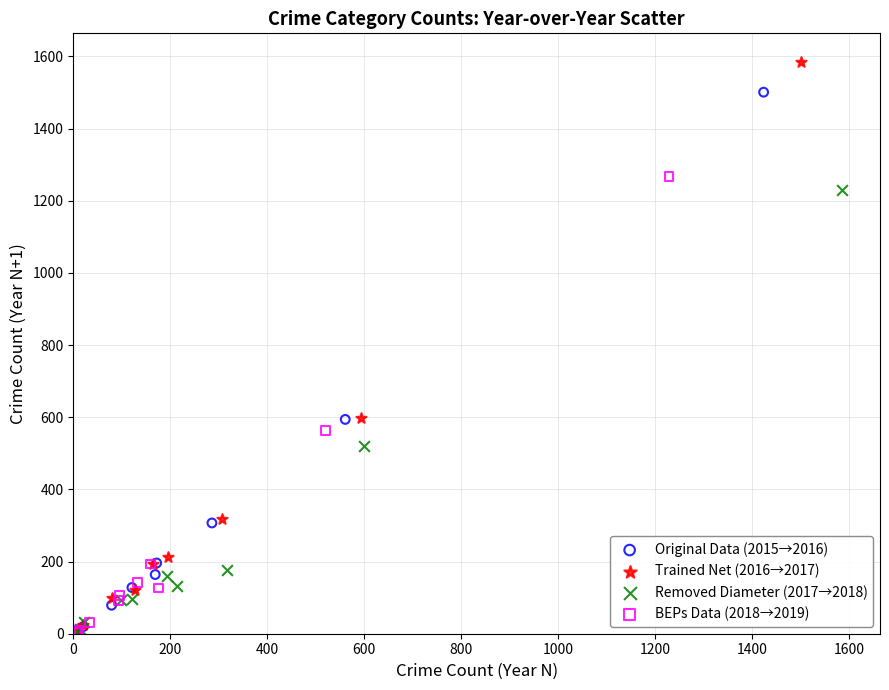

What are all the series names shown in the legend?

Original Data (2015→2016), Trained Net (2016→2017), Removed Diameter (2017→2018), BEPs Data (2018→2019)